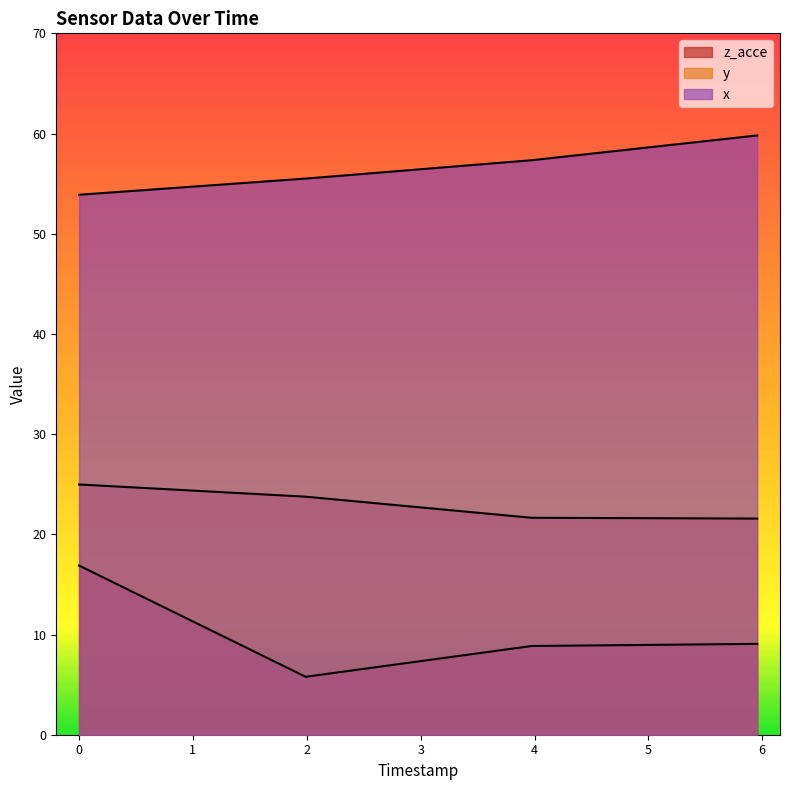

List the series in order of their overall mean, highest first.

x, y, z_acce